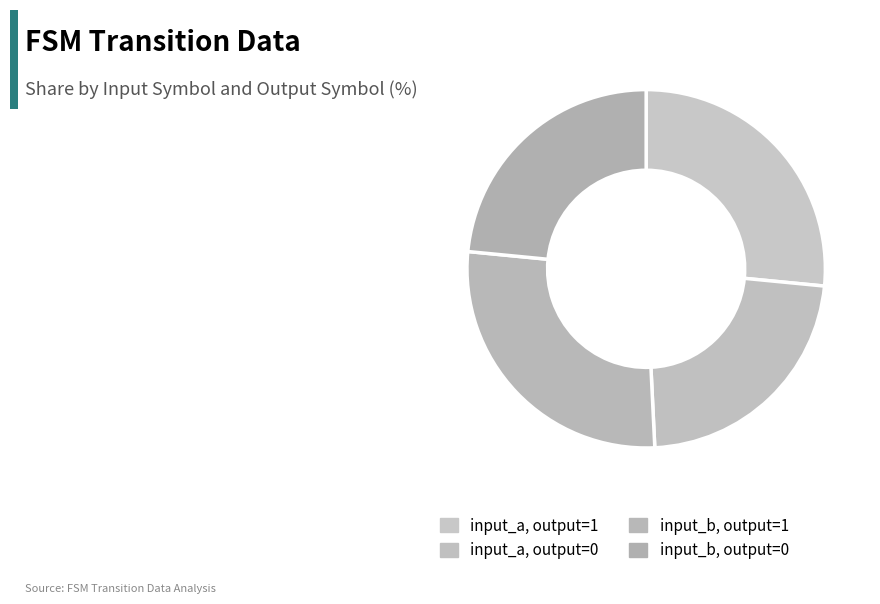

How many slices are in this pie chart?

4